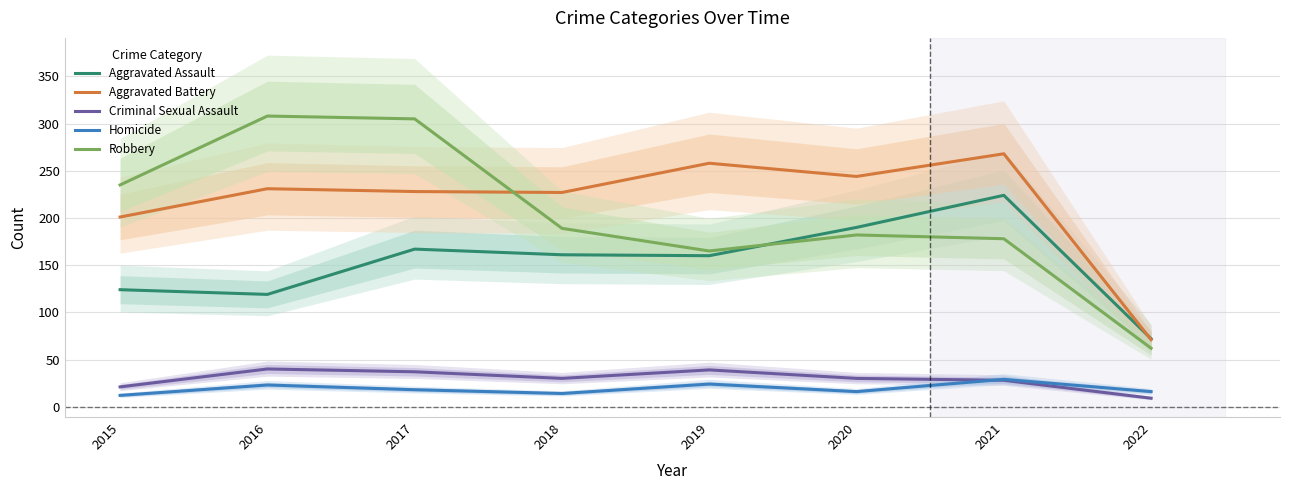

What is the smallest value displayed?

9